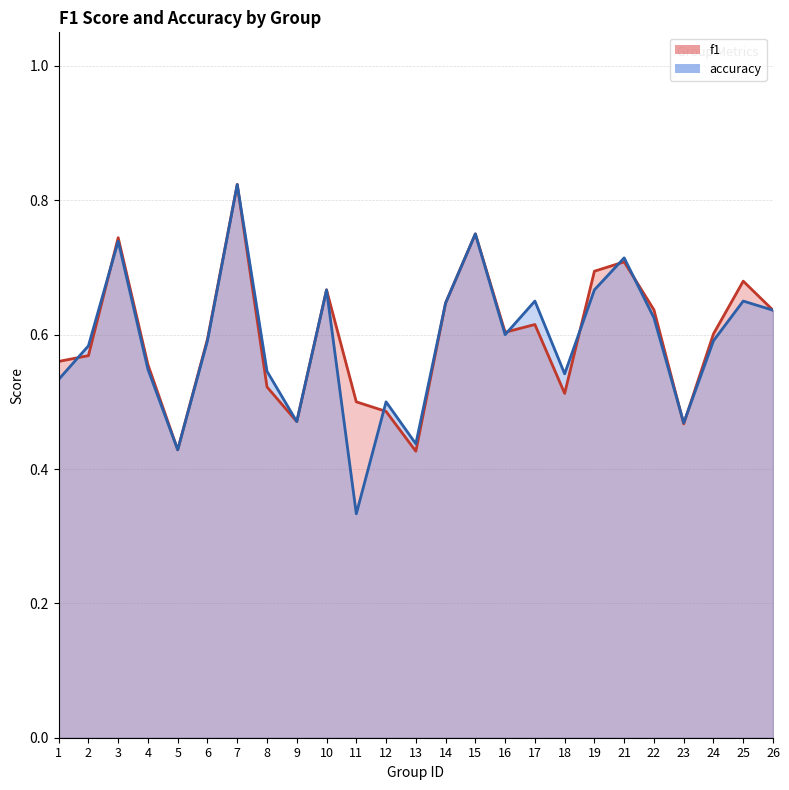

Rank the series by their average value, from highest to lowest.

f1, accuracy